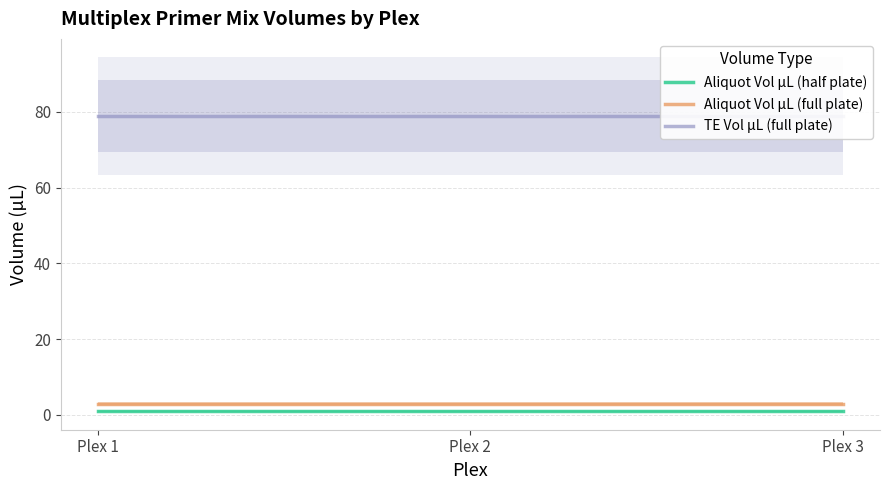

The Aliquot Vol µL (full plate) series shows 3 at Plex 1. True or false?

True